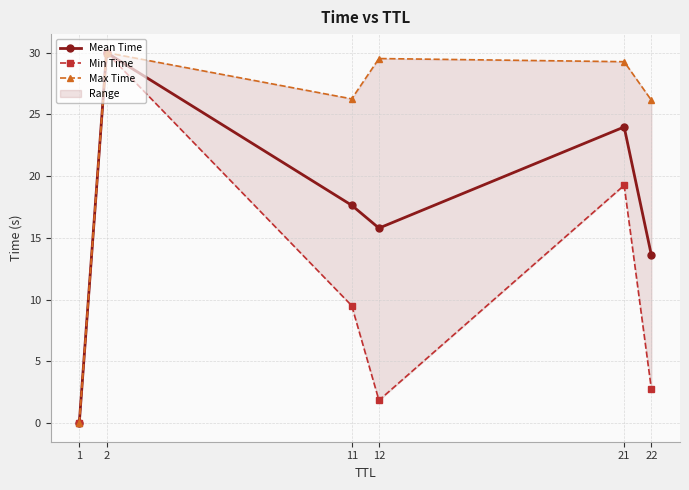

True or false: Min Time has more than 2 points higher than both neighbors.

False